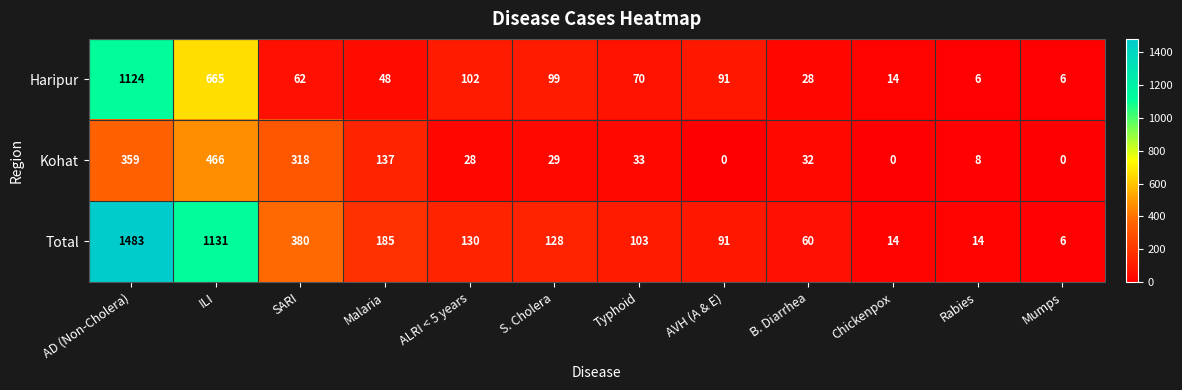

Rank the series at SARI from lowest to highest value.

Haripur, Kohat, Total